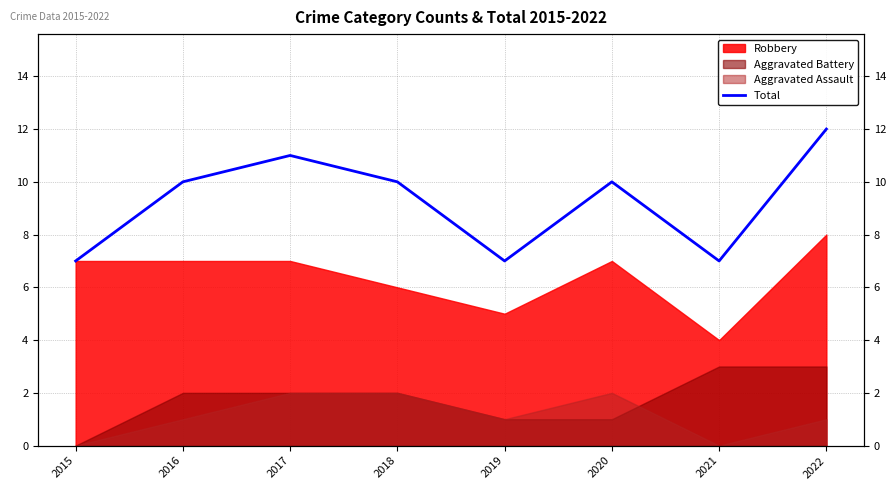

What is the difference between the values at 2017 and 2015?

4